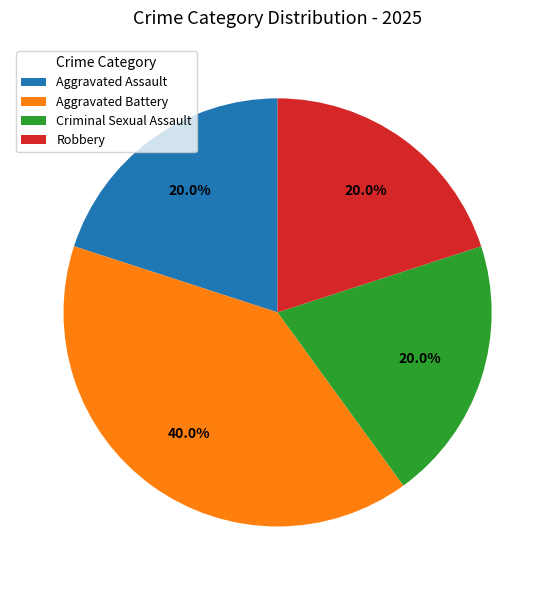

Which slice is the largest?

Aggravated Battery